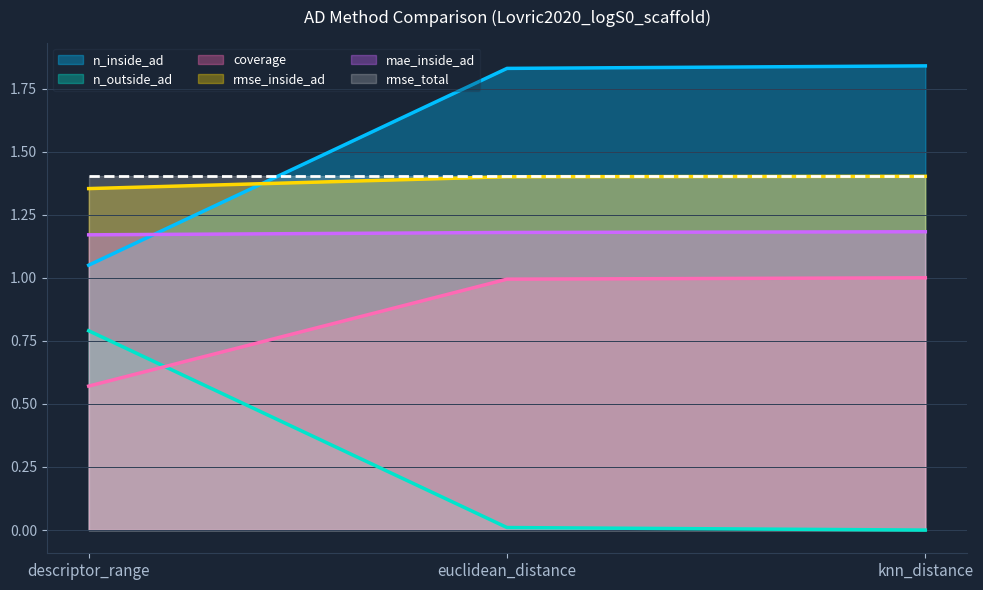

What is the sum of the rmse_inside_ad values at descriptor_range and euclidean_distance?

2.8